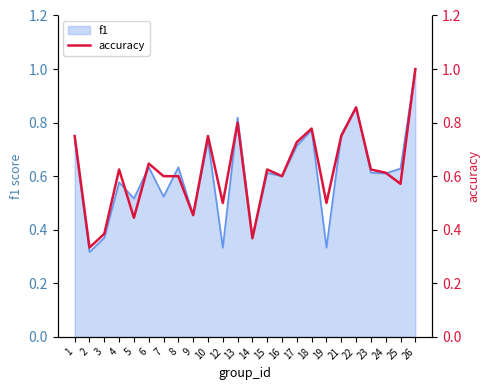

At which label is the value closest to 0?

2